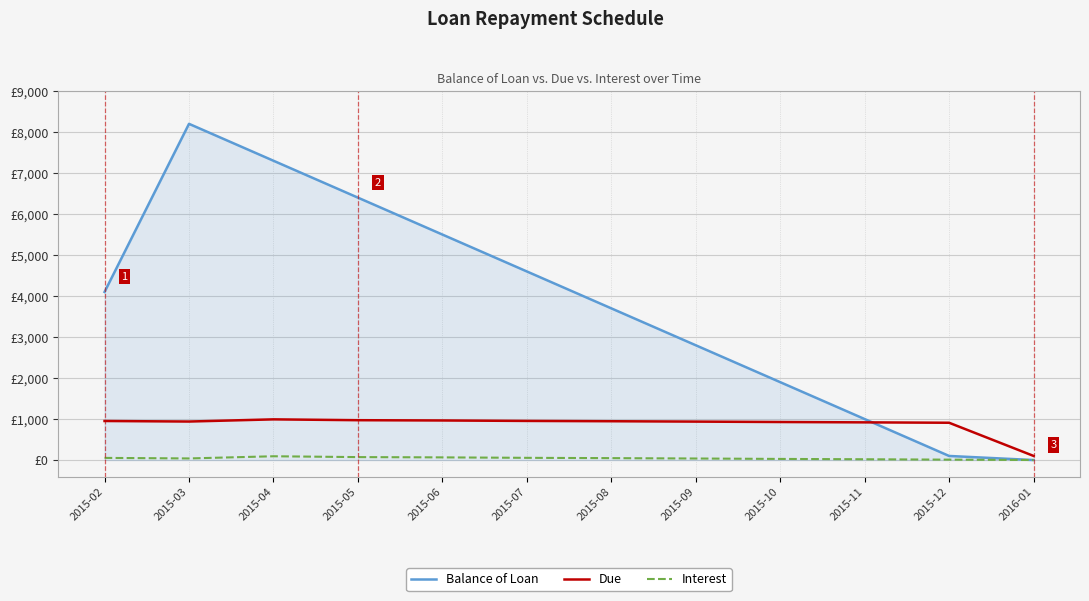

Which series ends up on top after the final intersection of Balance of Loan and Interest?

Interest